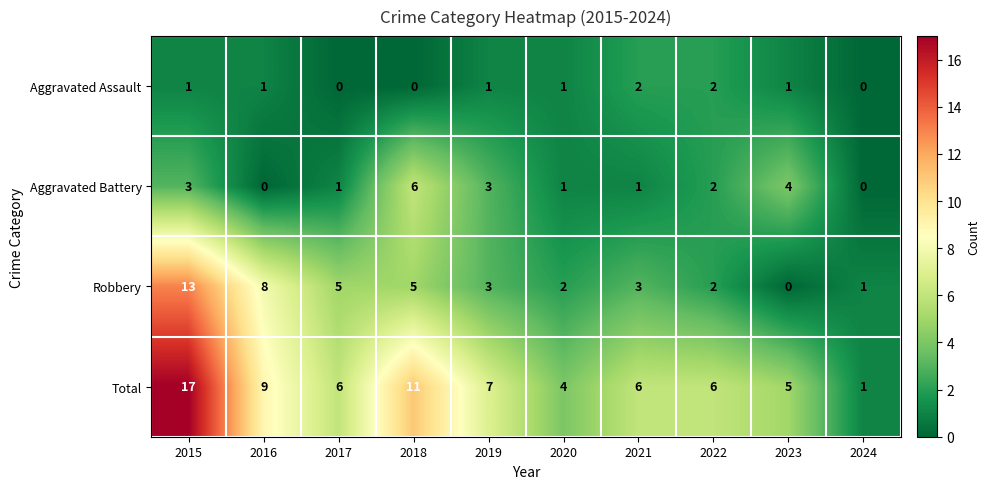

Which series has the widest spread of values?

Total